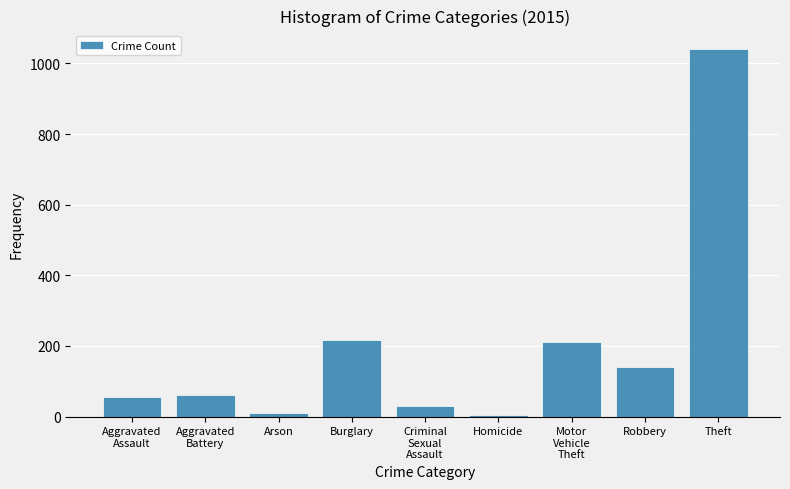

Read the value at Burglary.

216